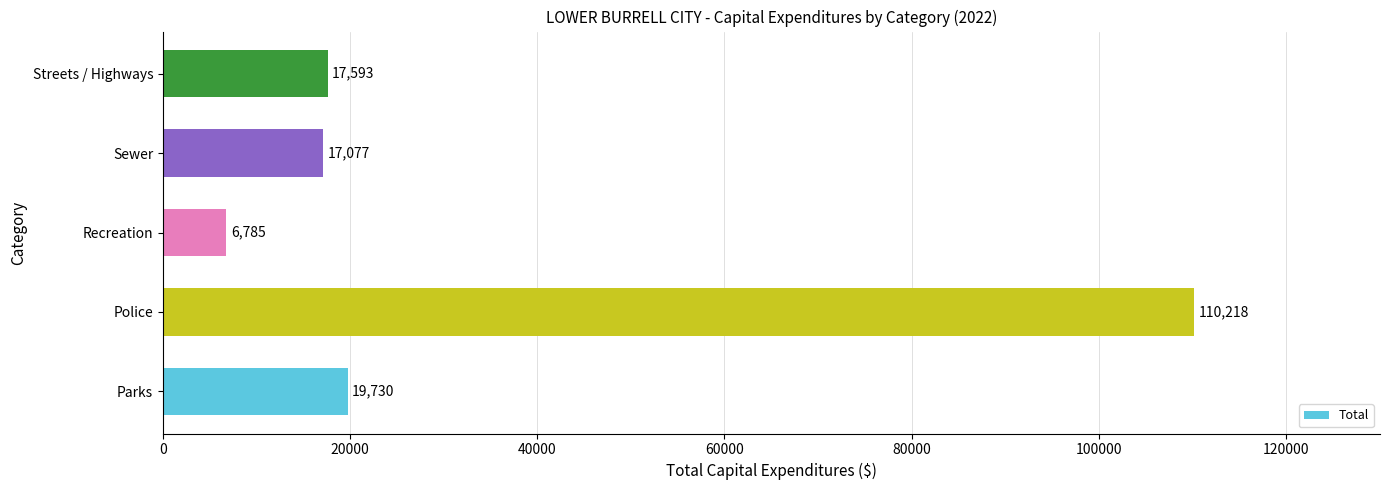

List the labels in order of value, smallest first.

Recreation, Sewer, Streets / Highways, Parks, Police